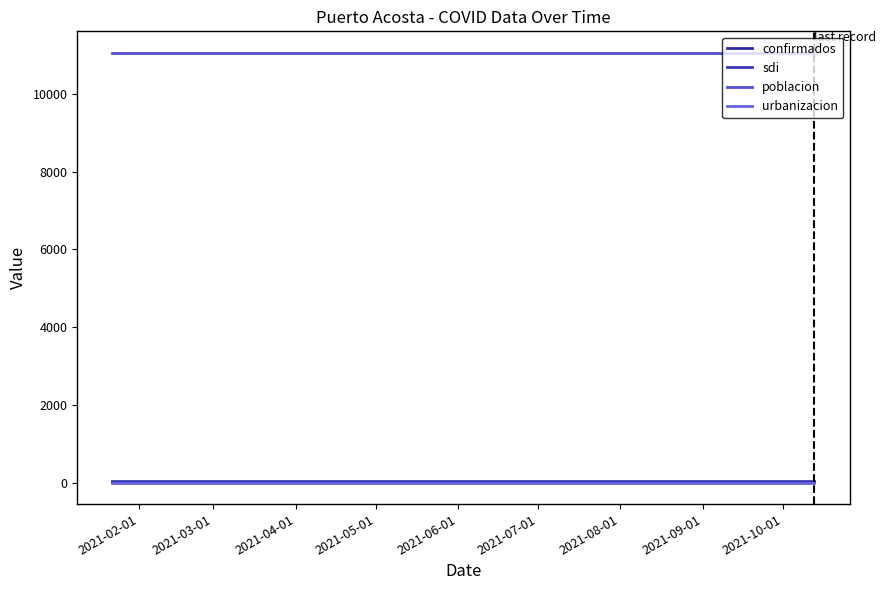

Is this an area chart (filled region under the line)?

No